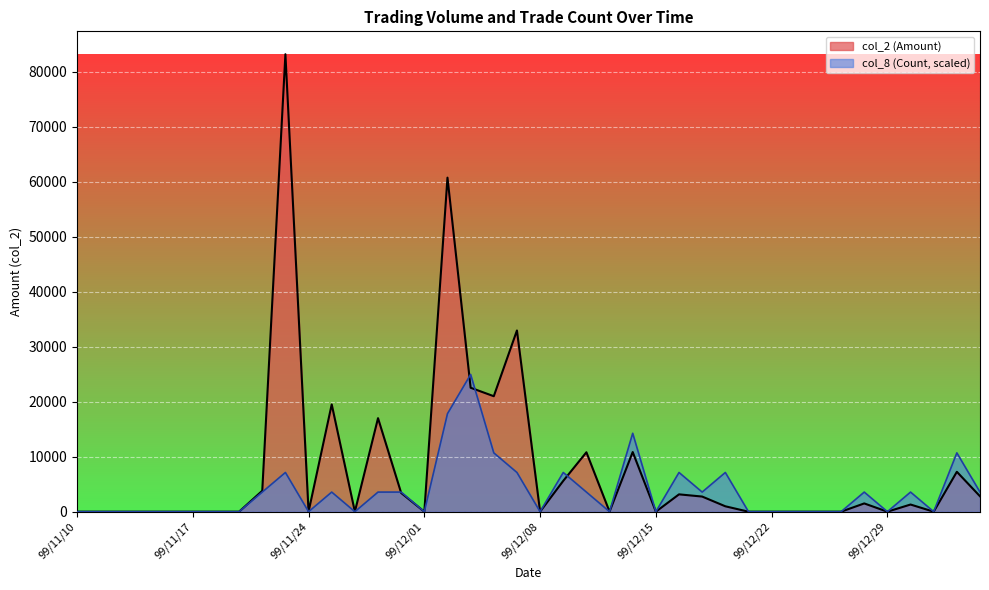

The col_2 (Amount) series shows 0 at 99/12/08. True or false?

True